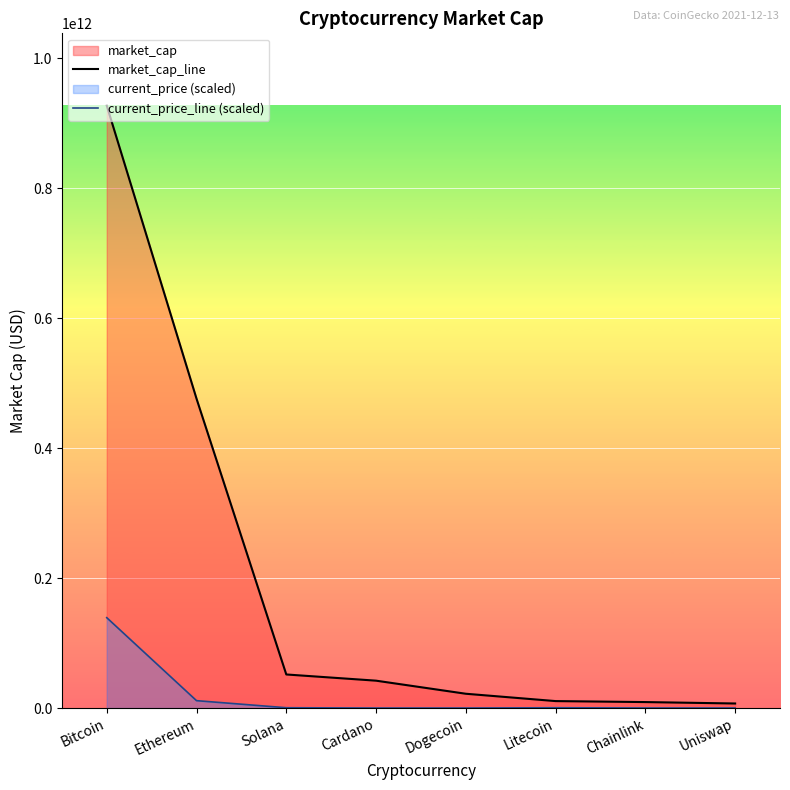

What is the sum of the market_cap_line values at Uniswap and Chainlink?

16176062822.0